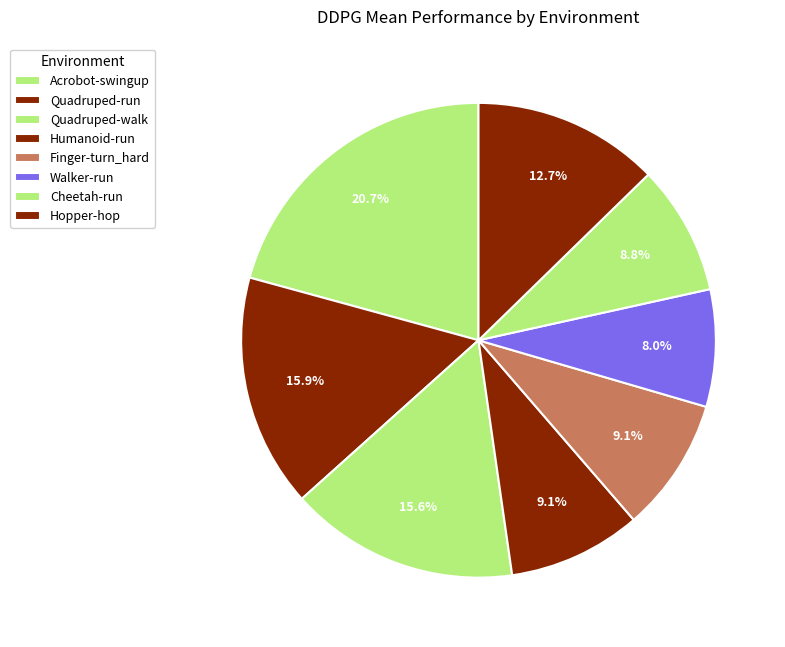

To the nearest percent, what portion does Acrobot-swingup represent?

21%